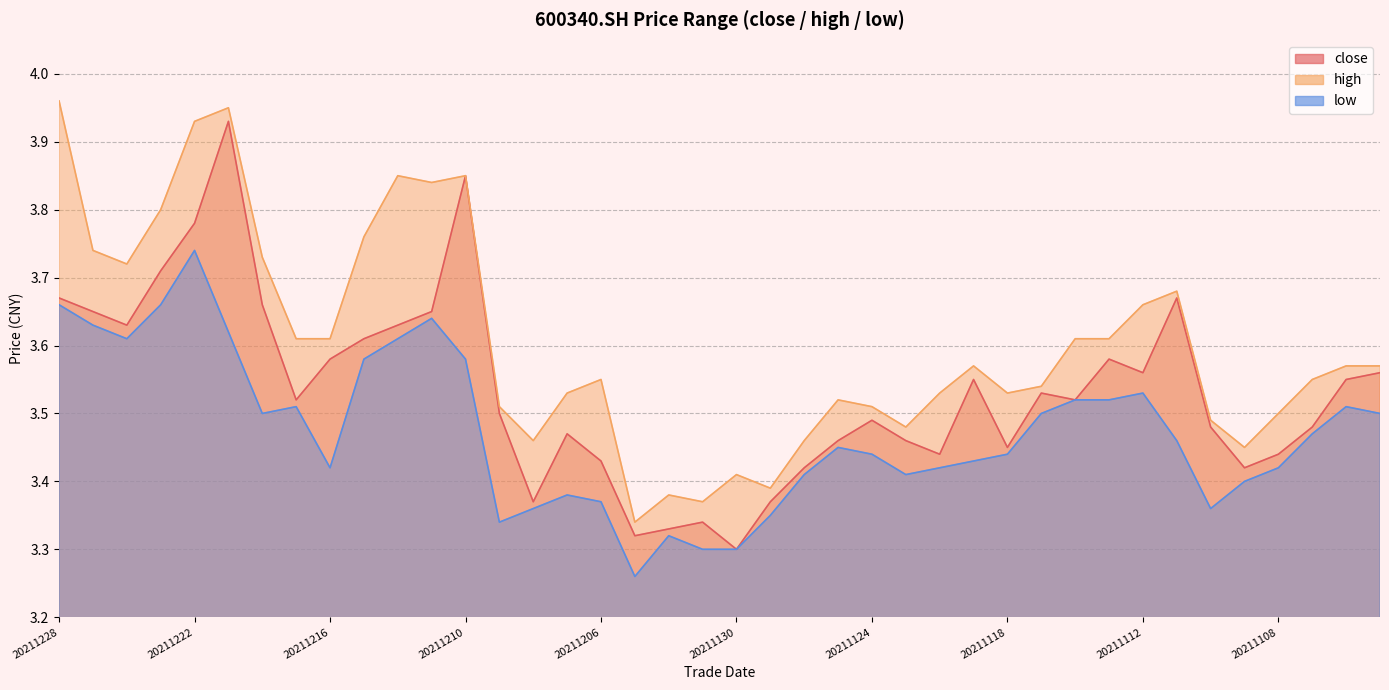

Reading left to right, extract all data points from this chart.

close: 20211228=3.7	20211227=3.6	20211224=3.6	20211223=3.7	20211222=3.8	20211221=3.9	20211220=3.7	20211217=3.5	20211216=3.6	20211215=3.6	20211214=3.6	20211213=3.6	20211210=3.9	20211209=3.5	20211208=3.4	20211207=3.5	20211206=3.4	20211203=3.3	20211202=3.3	20211201=3.3	20211130=3.3	20211129=3.4	20211126=3.4	20211125=3.5	20211124=3.5	20211123=3.5	20211122=3.4	20211119=3.5	20211118=3.5	20211117=3.5	20211116=3.5	20211115=3.6	20211112=3.6	20211111=3.7	20211110=3.5	20211109=3.4	20211108=3.4	20211105=3.5	20211104=3.5	20211103=3.6
high: 20211228=4.0	20211227=3.7	20211224=3.7	20211223=3.8	20211222=3.9	20211221=4.0	20211220=3.7	20211217=3.6	20211216=3.6	20211215=3.8	20211214=3.9	20211213=3.8	20211210=3.9	20211209=3.5	20211208=3.5	20211207=3.5	20211206=3.5	20211203=3.3	20211202=3.4	20211201=3.4	20211130=3.4	20211129=3.4	20211126=3.5	20211125=3.5	20211124=3.5	20211123=3.5	20211122=3.5	20211119=3.6	20211118=3.5	20211117=3.5	20211116=3.6	20211115=3.6	20211112=3.7	20211111=3.7	20211110=3.5	20211109=3.5	20211108=3.5	20211105=3.5	20211104=3.6	20211103=3.6
low: 20211228=3.7	20211227=3.6	20211224=3.6	20211223=3.7	20211222=3.7	20211221=3.6	20211220=3.5	20211217=3.5	20211216=3.4	20211215=3.6	20211214=3.6	20211213=3.6	20211210=3.6	20211209=3.3	20211208=3.4	20211207=3.4	20211206=3.4	20211203=3.3	20211202=3.3	20211201=3.3	20211130=3.3	20211129=3.4	20211126=3.4	20211125=3.5	20211124=3.4	20211123=3.4	20211122=3.4	20211119=3.4	20211118=3.4	20211117=3.5	20211116=3.5	20211115=3.5	20211112=3.5	20211111=3.5	20211110=3.4	20211109=3.4	20211108=3.4	20211105=3.5	20211104=3.5	20211103=3.5